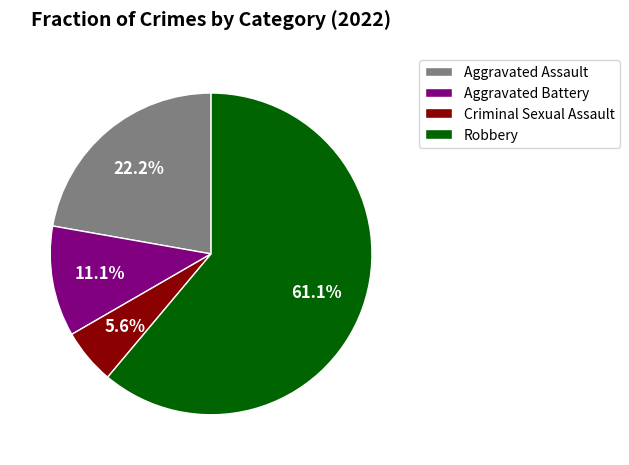

To the nearest percent, what portion does Robbery represent?

61%